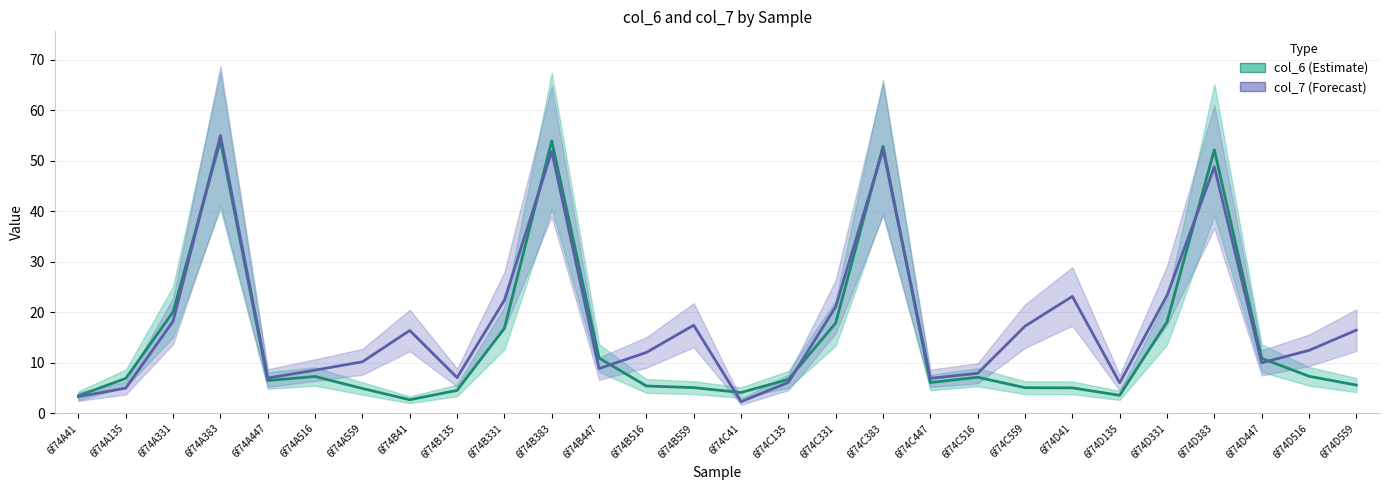

How many categories are shown in the chart?

28